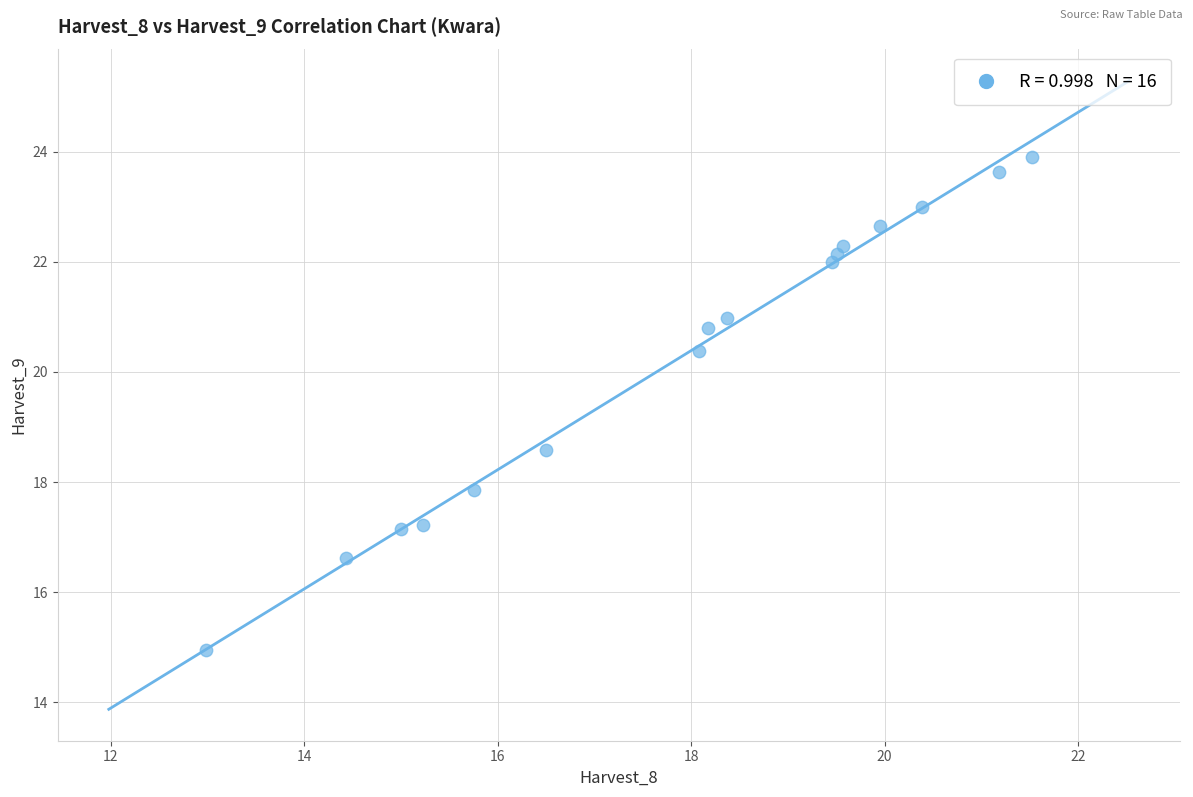

What is the range of X values (max minus min)?

8.5